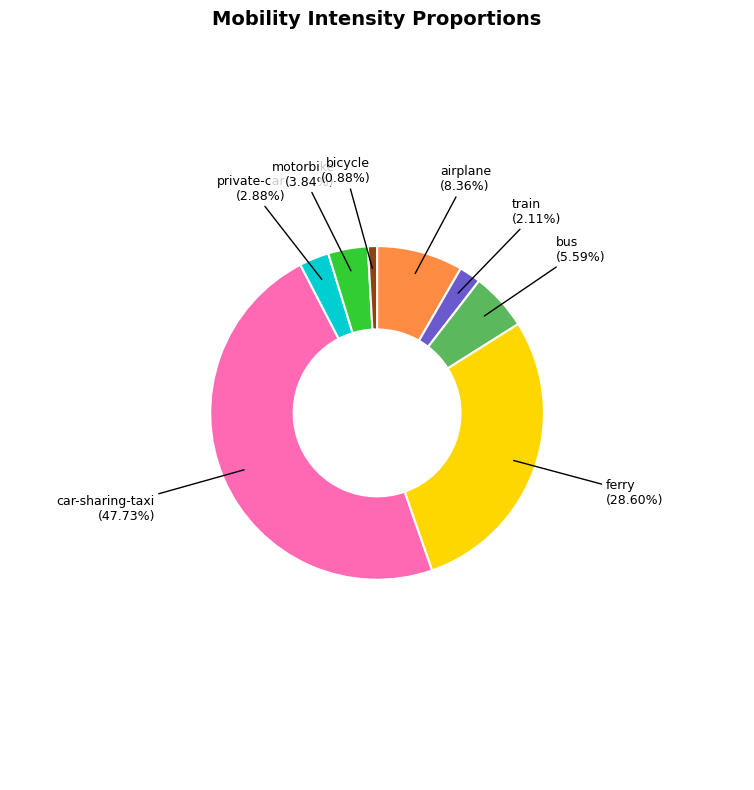

Is there any slice that represents more than half of the pie?

No